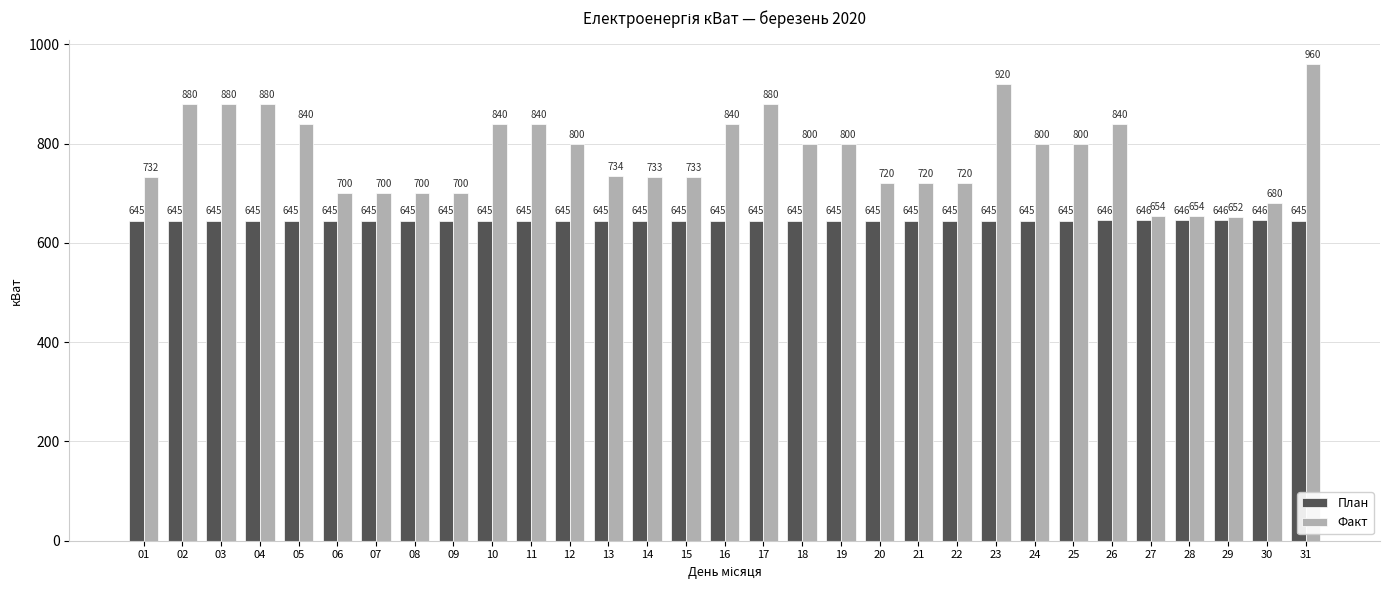

What value does the Факт series have at 04, to the nearest 50?

900